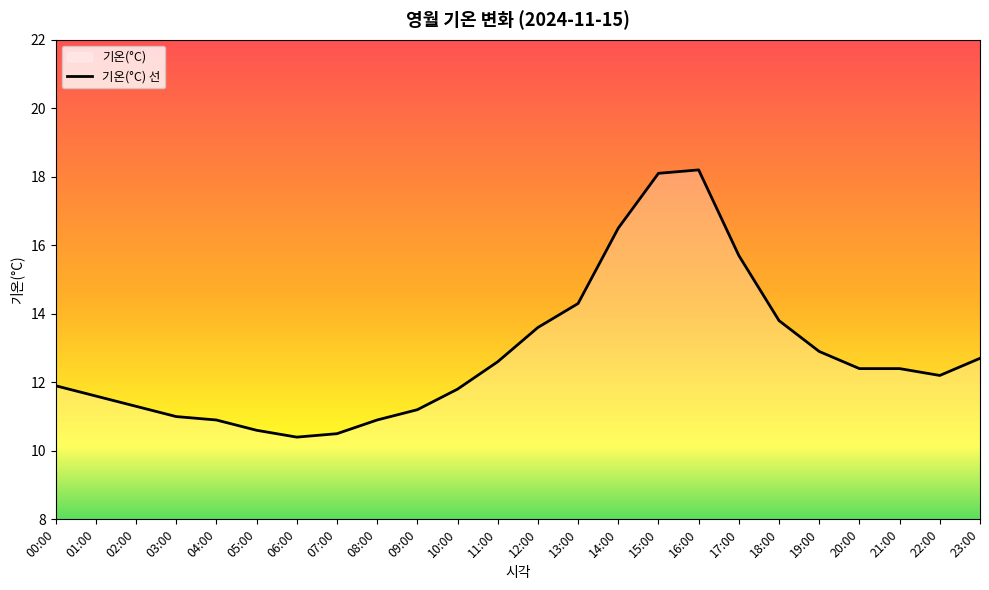

How many lines are shown in the chart?

1